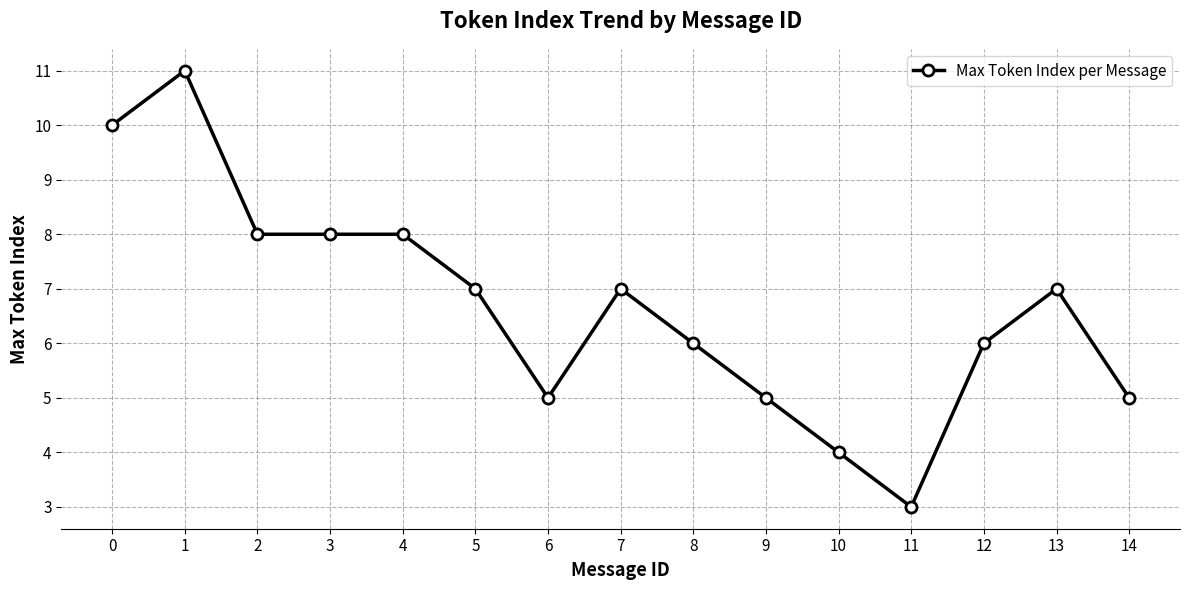

How many categories are shown in the chart?

15